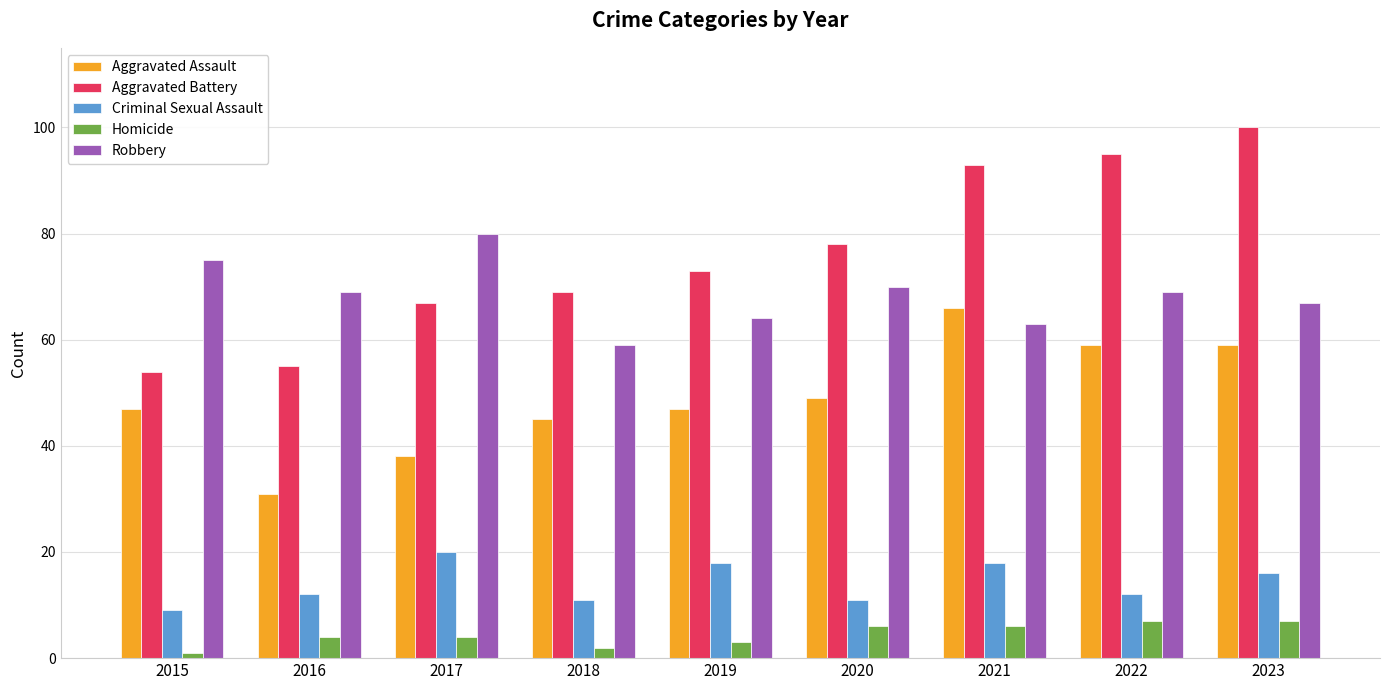

True or false: Robbery has a value of 32 at 2022.

False